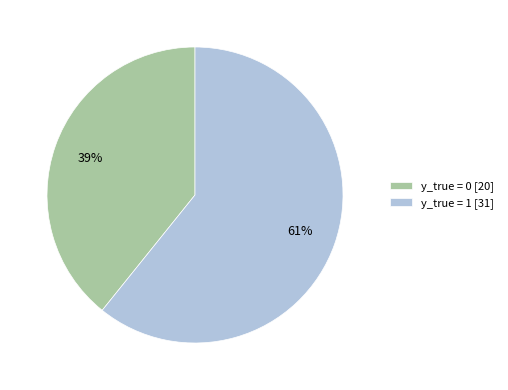

Rank the categories by value from lowest to highest.

y_true = 0, y_true = 1